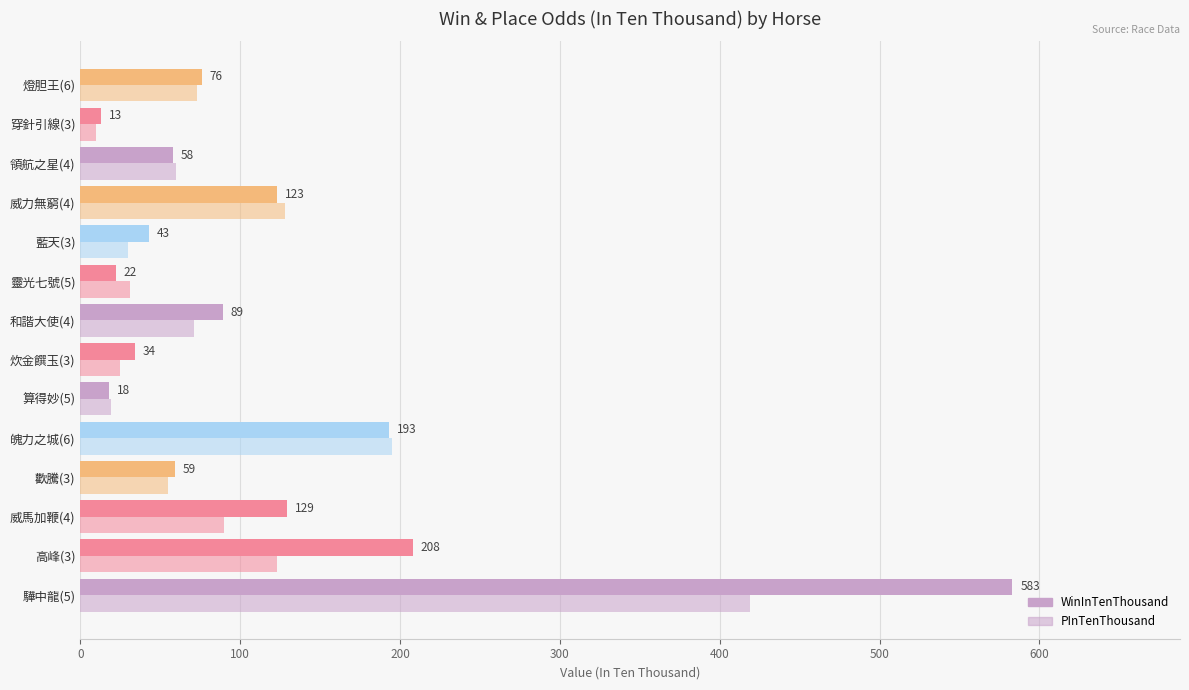

Count the number of data series in this chart.

2